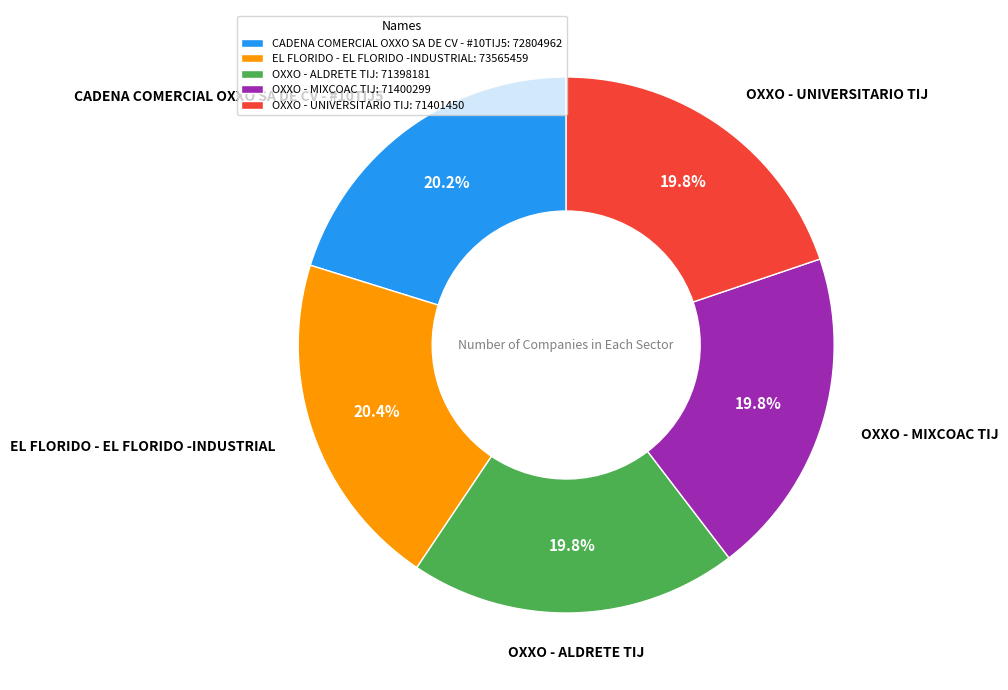

What portion of the pie excludes OXXO - MIXCOAC TIJ?

80.2%